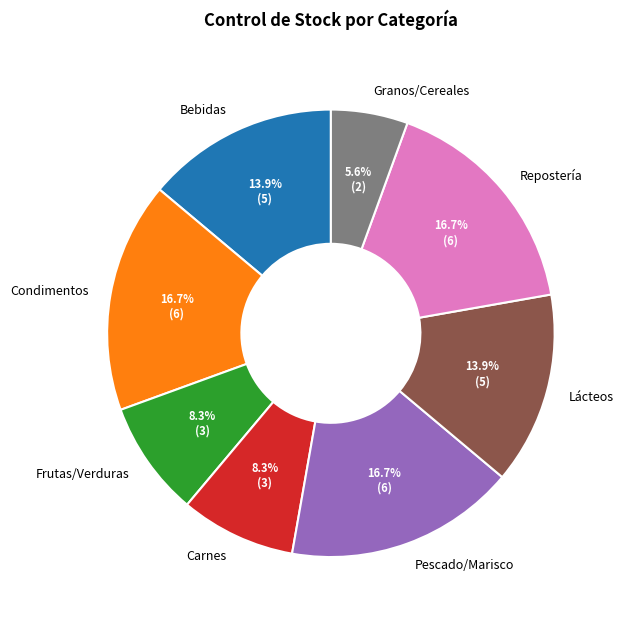

Combined, do Condimentos and Frutas/Verduras account for over 50%?

No